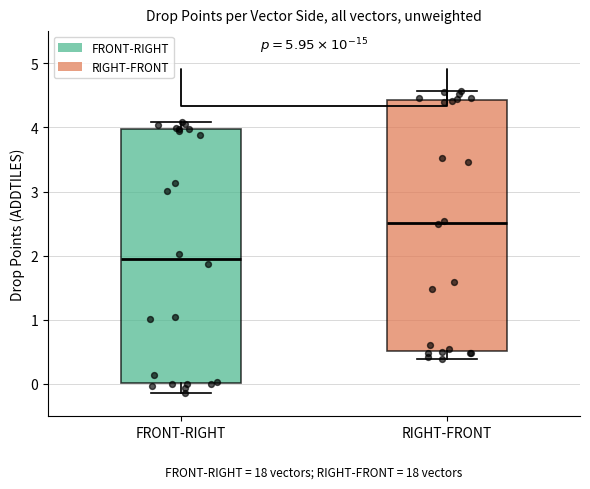

Where does the lower whisker of the box for FRONT-RIGHT end on the y-axis? The values are not printed on the chart, so give them approximately, as read against the axis.

-0.1